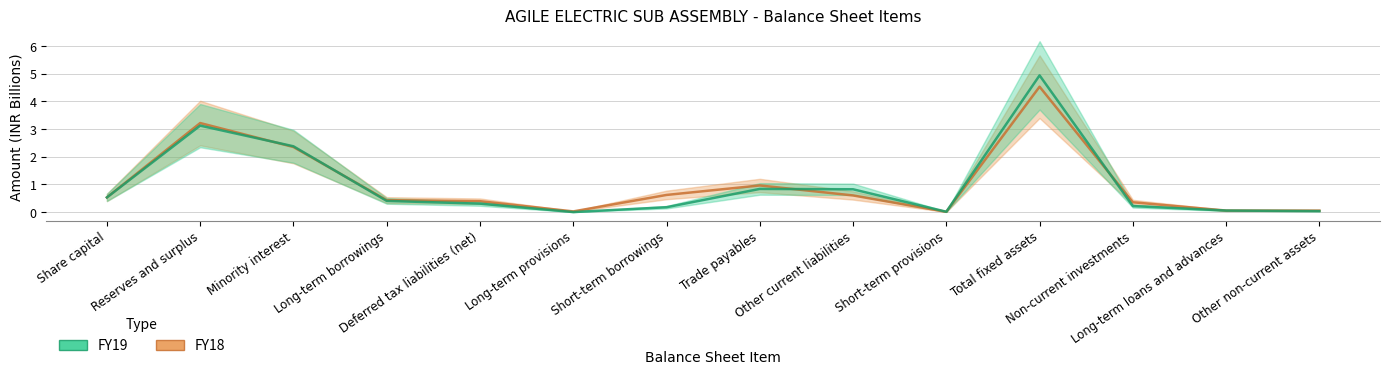

What is the maximum value shown in the chart?

4.9